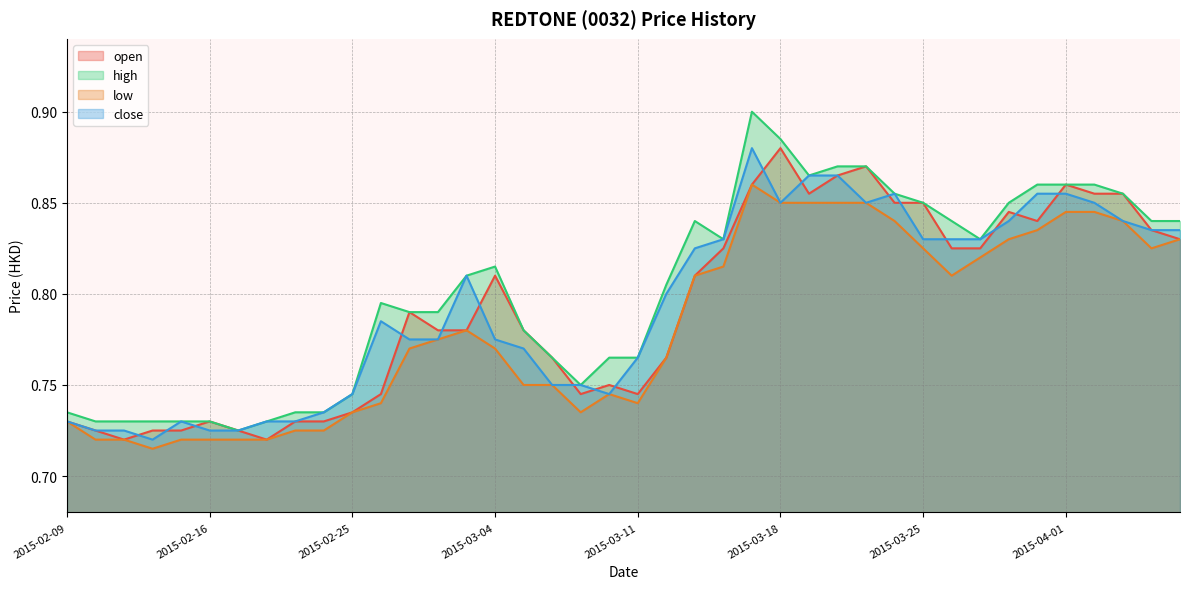

Count the number of data series in this chart.

4